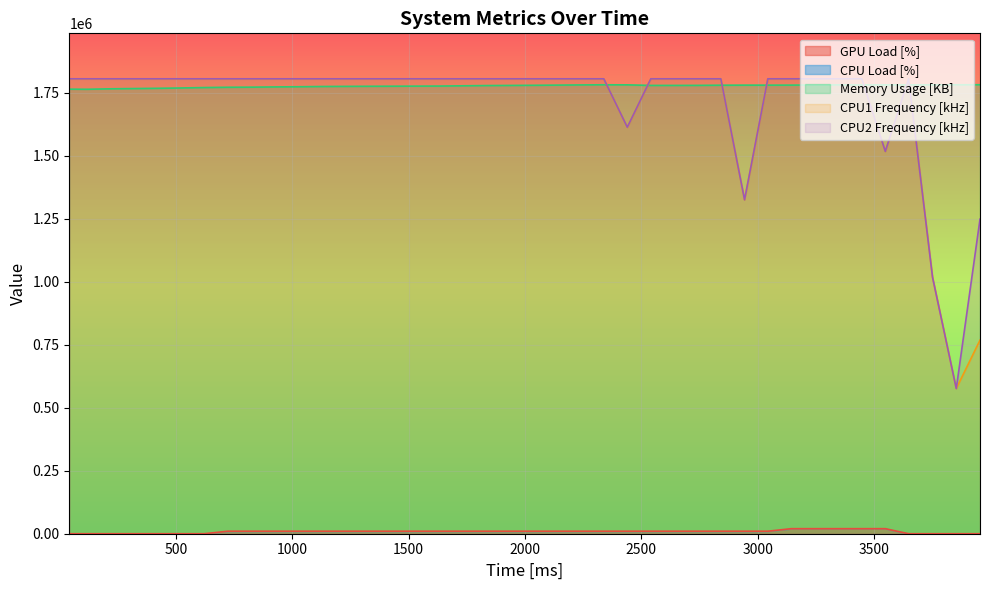

Reading right to left, extract all data points from this chart.

Memory Usage [KB]: 1781336.0	1781157.3	1781073.3	1780821.3	1780762.7	1780784.0	1780750.7	1780333.3	1779829.3	1779706.7	1779776.0	1779478.7	1778806.7	1778622.7	1778605.3	1780916.0	1781174.7	1780573.3	1779814.7	1779153.3	1778565.3	1778061.3	1777106.7	1776096.0	1775792.0	1775508.0	1775241.3	1774872.0	1774394.7	1773340.0	1772676.0	1771726.7	1771282.7	1770172.0	1768409.3	1767126.7	1766129.3	1765124.0	1763336.0	1763769.3
CPU1 Frequency [kHz]: 768000.0	576000.0	1017600.0	1804800.0	1516800.0	1804800.0	1804800.0	1804800.0	1804800.0	1804800.0	1324800.0	1804800.0	1804800.0	1804800.0	1804800.0	1612800.0	1804800.0	1804800.0	1804800.0	1804800.0	1804800.0	1804800.0	1804800.0	1804800.0	1804800.0	1804800.0	1804800.0	1804800.0	1804800.0	1804800.0	1804800.0	1804800.0	1804800.0	1804800.0	1804800.0	1804800.0	1804800.0	1804800.0	1804800.0	1804800.0
CPU2 Frequency [kHz]: 1248000.0	576000.0	1017600.0	1804800.0	1516800.0	1804800.0	1804800.0	1804800.0	1804800.0	1804800.0	1324800.0	1804800.0	1804800.0	1804800.0	1804800.0	1612800.0	1804800.0	1804800.0	1804800.0	1804800.0	1804800.0	1804800.0	1804800.0	1804800.0	1804800.0	1804800.0	1804800.0	1804800.0	1804800.0	1804800.0	1804800.0	1804800.0	1804800.0	1804800.0	1804800.0	1804800.0	1804800.0	1804800.0	1804800.0	1804800.0
GPU Load [%]: 0.0	0.0	0.0	0.0	20000.0	20000.0	20000.0	20000.0	20000.0	10000.0	10000.0	10000.0	10000.0	10000.0	10000.0	10000.0	10000.0	10000.0	10000.0	10000.0	10000.0	10000.0	10000.0	10000.0	10000.0	10000.0	10000.0	10000.0	10000.0	10000.0	10000.0	10000.0	10000.0	0.0	0.0	0.0	0.0	0.0	0.0	0.0